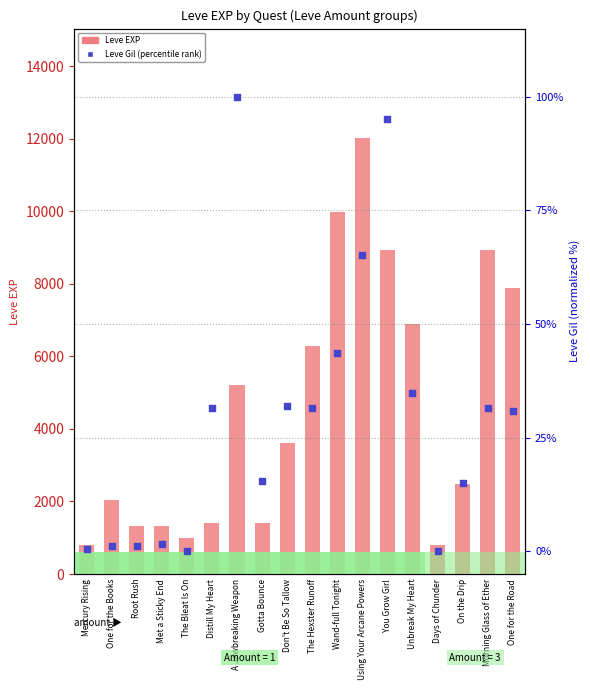

Which series contains the highest Y value?

Leve EXP